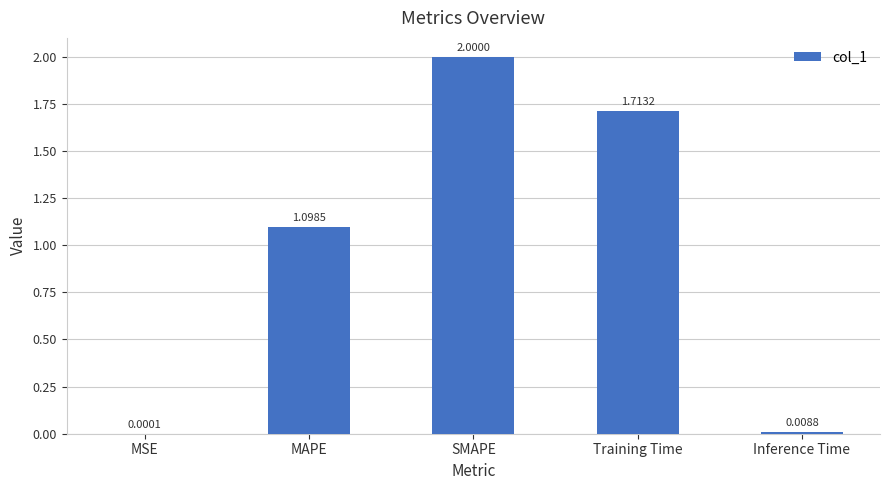

At which category does the chart reach its peak across all series?

SMAPE